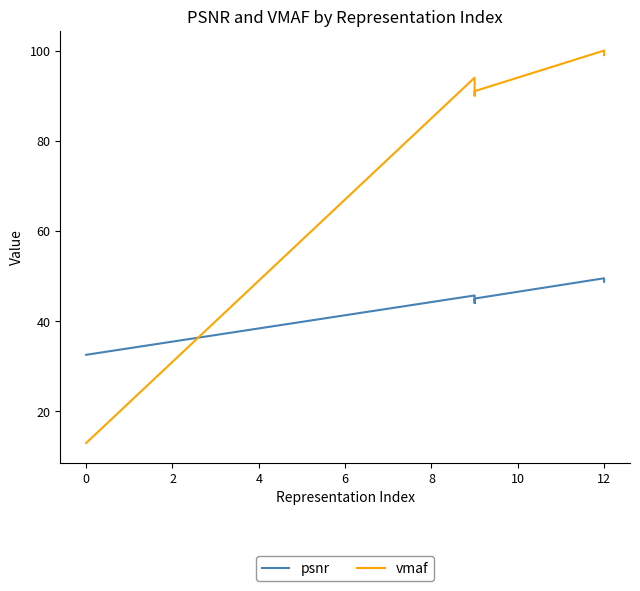

What are all the series names shown in the legend?

psnr, vmaf